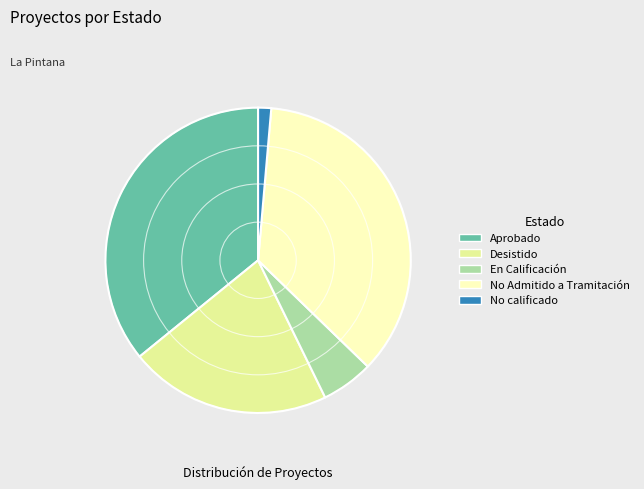

Which category has the smallest portion of the pie?

No calificado